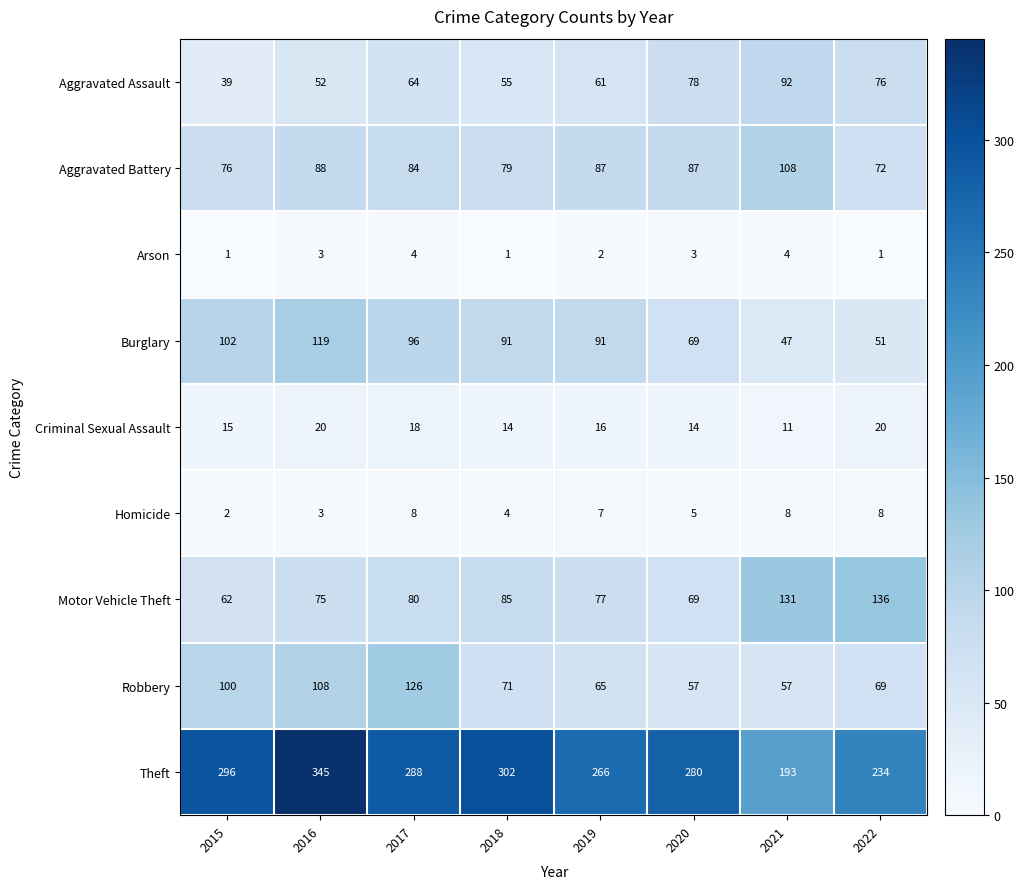

How many values in the Aggravated Battery series are below 87?

4